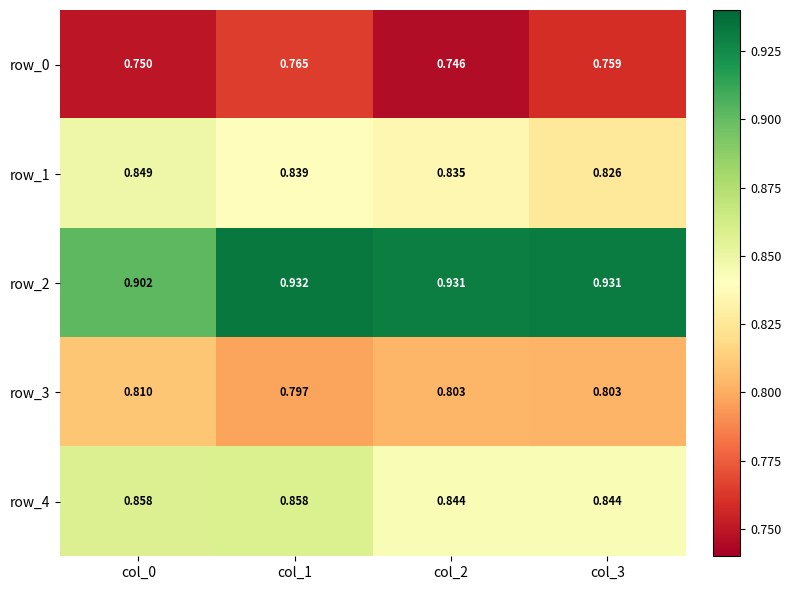

Which category has the highest value in the row_3 series?

col_0